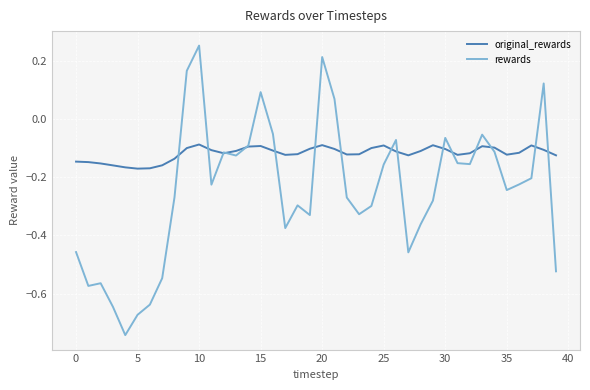

Which series has the largest range (max minus min)?

rewards